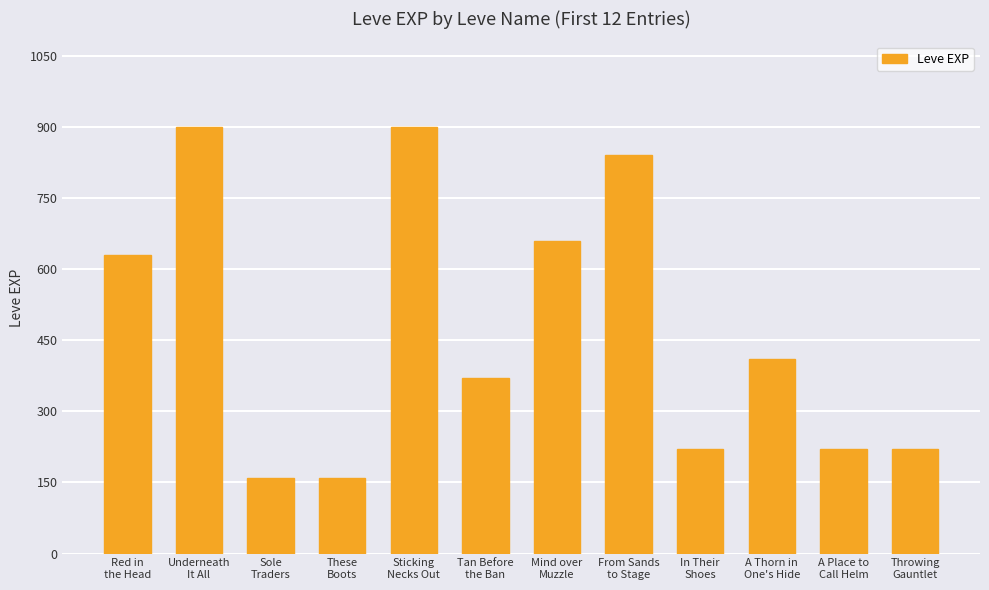

Reading left to right, what are all the values shown in this chart?

Red in
the Head=630	Underneath
It All=900	Sole
Traders=160	These
Boots=160	Sticking
Necks Out=900	Tan Before
the Ban=370	Mind over
Muzzle=660	From Sands
to Stage=840	In Their
Shoes=220	A Thorn in
One's Hide=410	A Place to
Call Helm=220	Throwing
Gauntlet=220